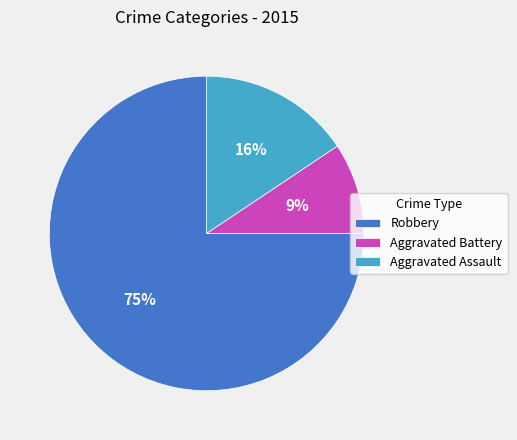

Is there a majority slice in this chart?

Yes